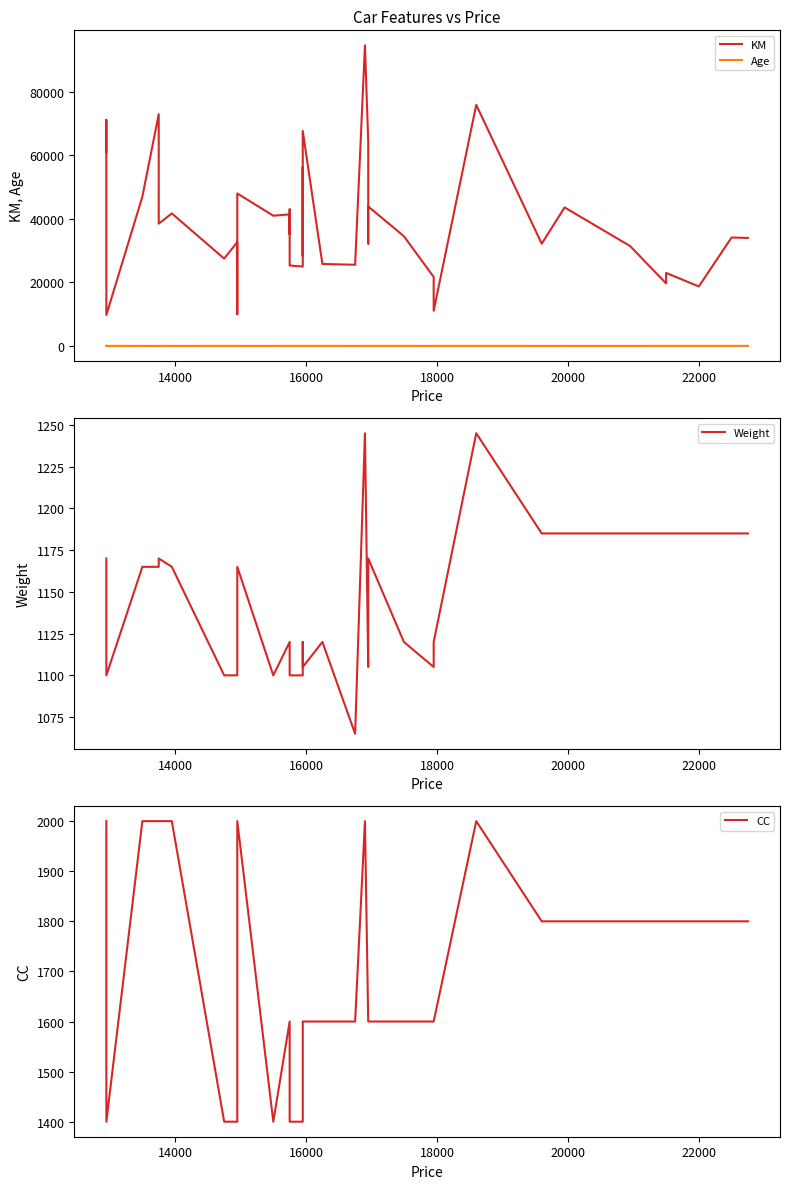

Does the chart have visible grid lines?

No